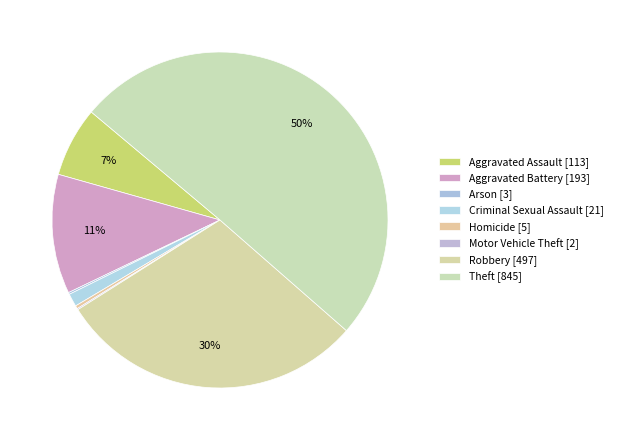

Count the number of slices in the pie.

8